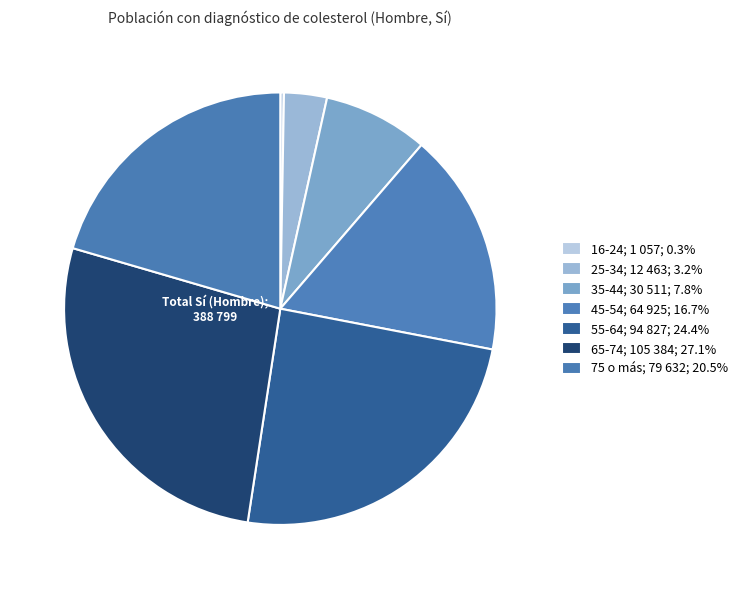

Do 25-34 and 16-24 together represent more than half of the pie?

No